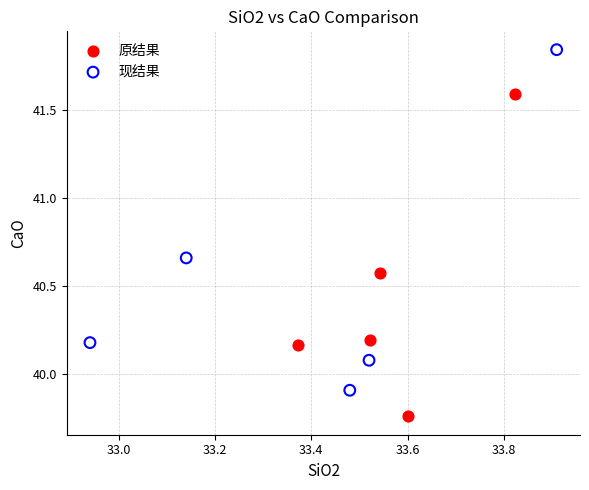

Which series reaches the maximum Y coordinate?

现结果